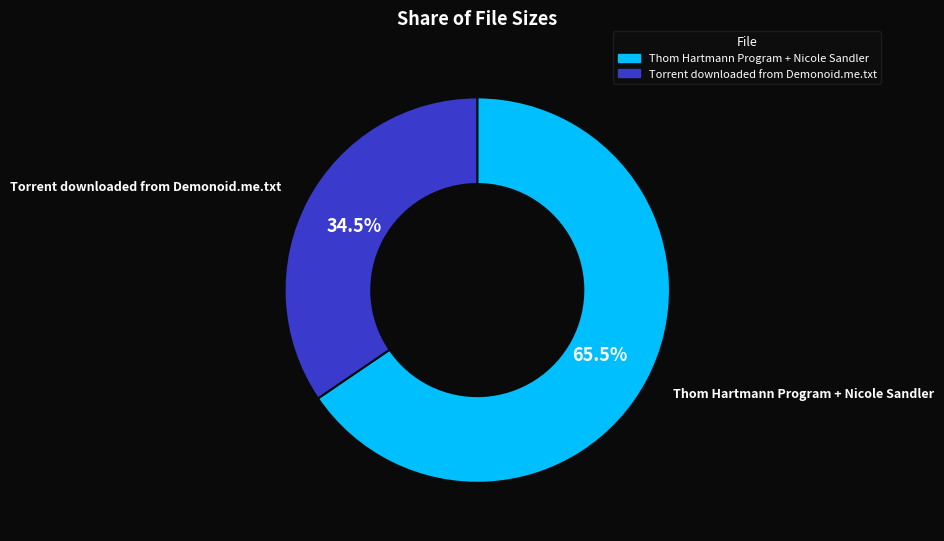

Rank the categories by value from highest to lowest.

Thom Hartmann Program + Nicole Sandler, Torrent downloaded from Demonoid.me.txt